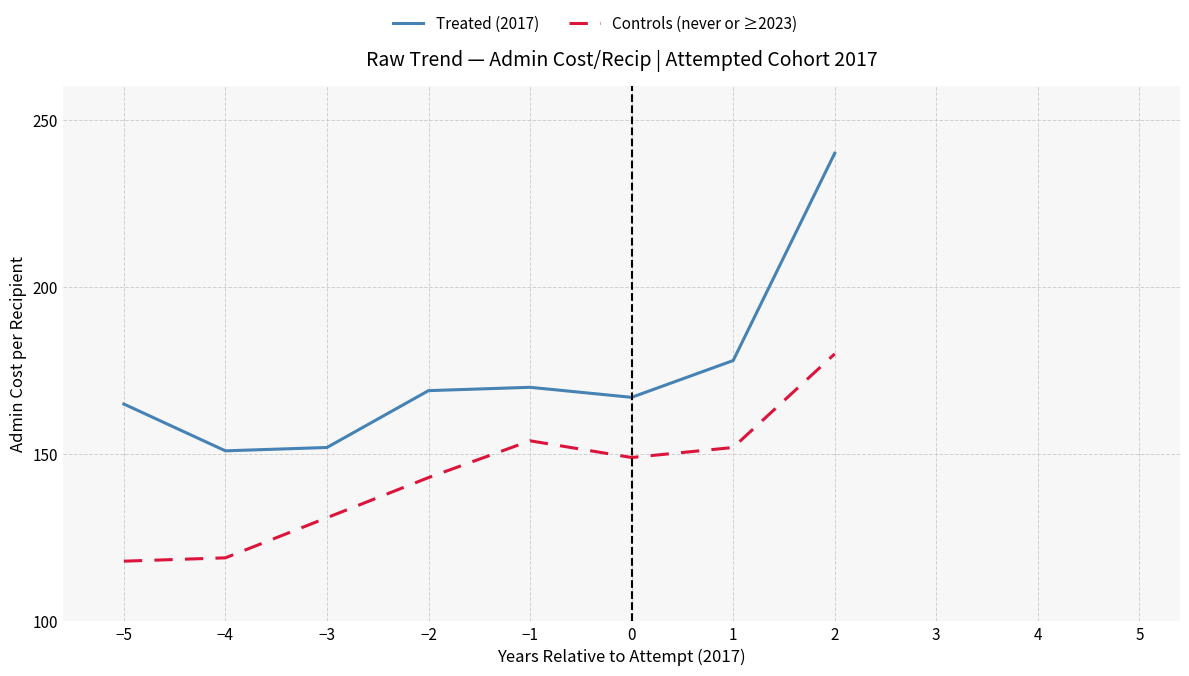

Reading left to right, list all the values displayed in this chart.

Treated (2017): 165	151	152	169	170	167	178	240
Controls (never or ≥2023): 118	119	131	143	154	149	152	180